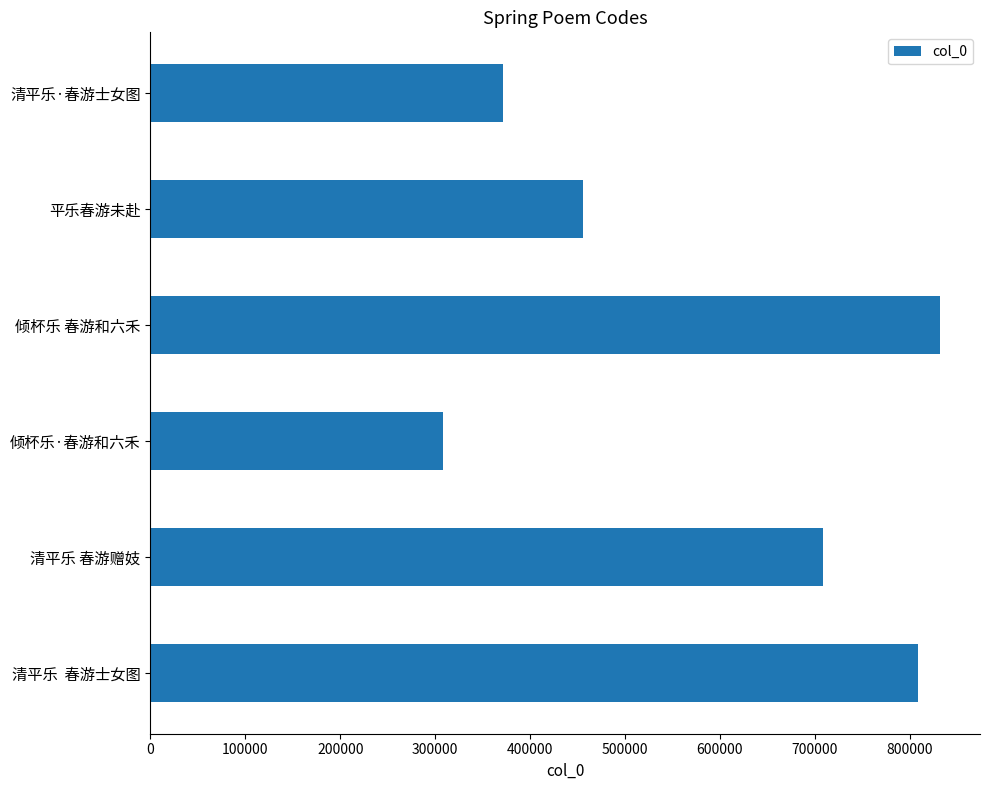

Reading top to bottom, what are all the values shown in this chart?

370939	455897	832273	308500	708545	808265